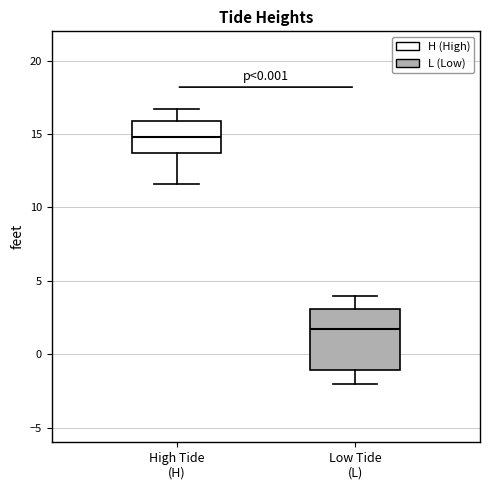

Where is the lower edge of the box for Low Tide (L) on the y-axis? The values are not printed on the chart, so give them approximately, as read against the axis.

-1.0